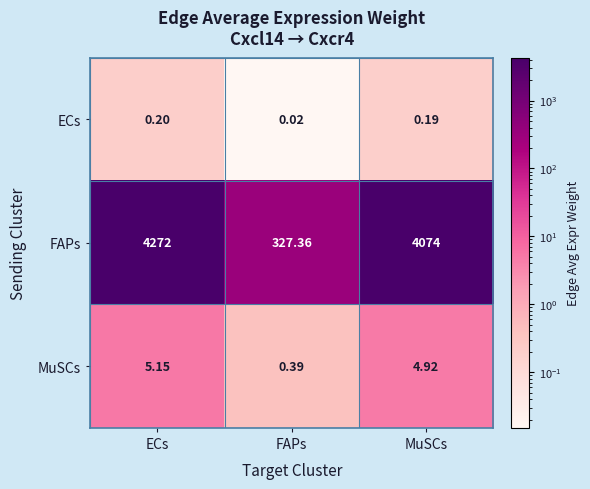

Which series has the widest spread of values?

FAPs